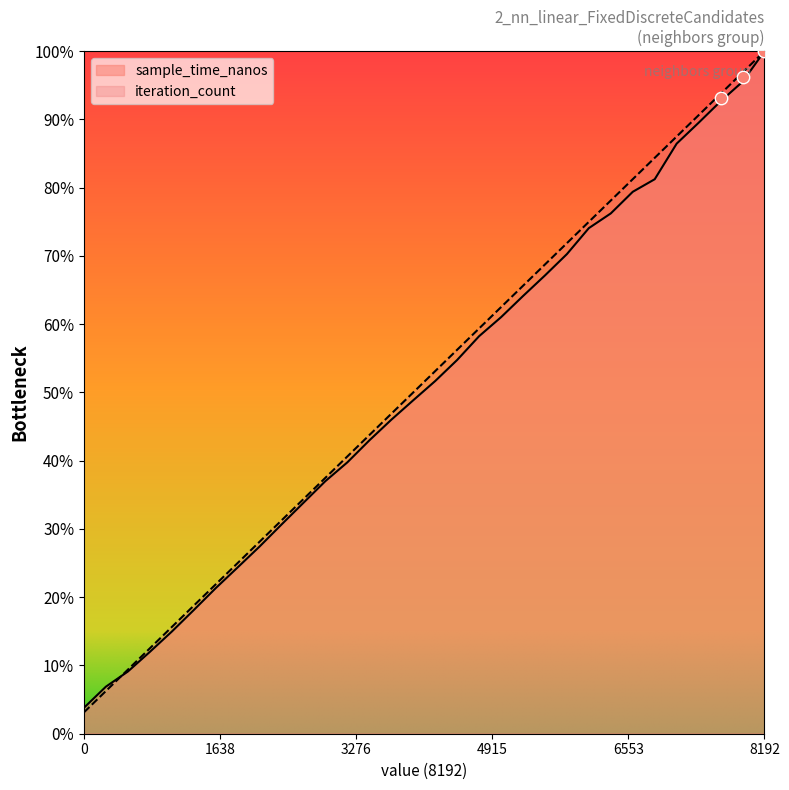

Which series contains the lowest Y value?

iteration_count